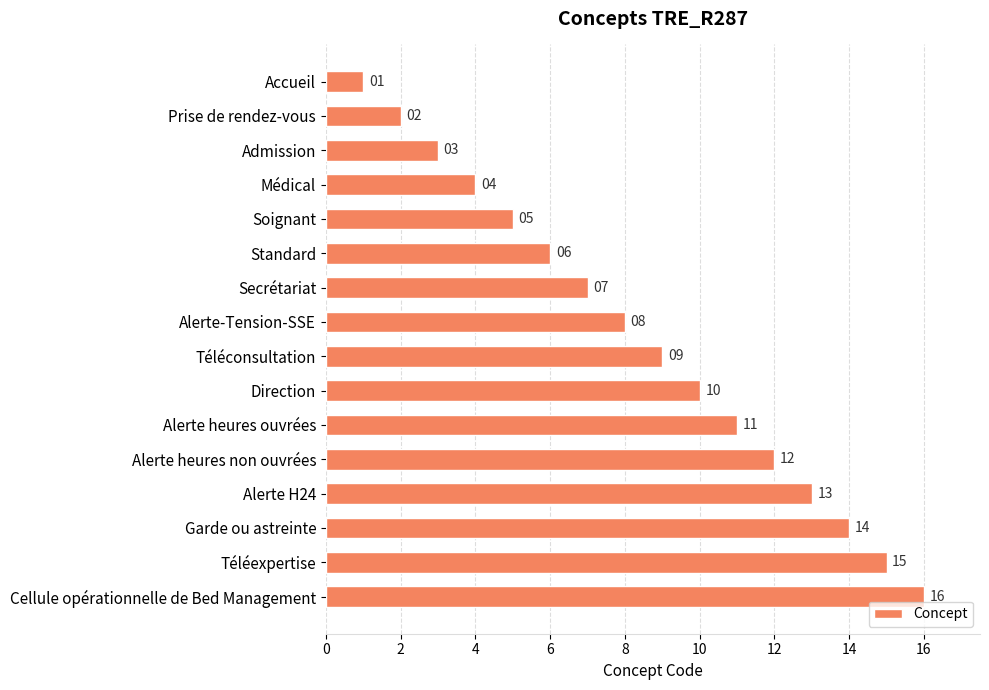

Rank the categories by value from highest to lowest.

Cellule opérationnelle de Bed Management, Téléexpertise, Garde ou astreinte, Alerte H24, Alerte heures non ouvrées, Alerte heures ouvrées, Direction, Téléconsultation, Alerte-Tension-SSE, Secrétariat, Standard, Soignant, Médical, Admission, Prise de rendez-vous, Accueil